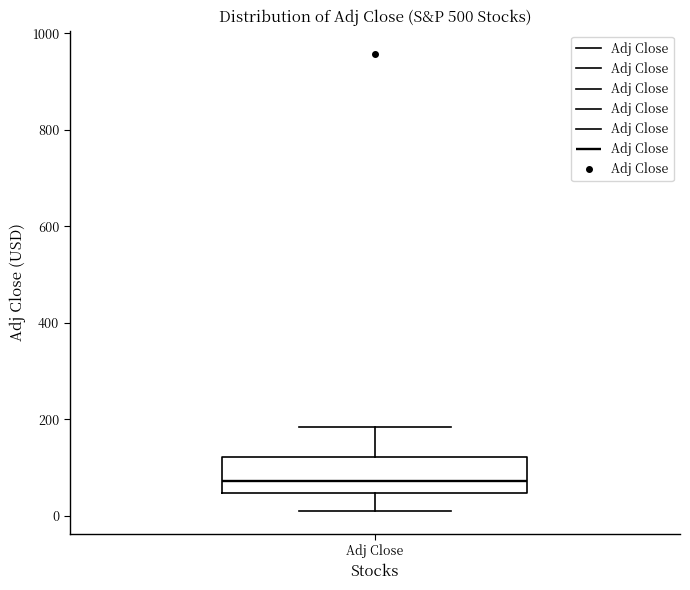

Read this box plot against the y-axis: the position of the median line, the range covered by the box, and the ends of both whiskers. The values are not printed on the chart, so give them approximately, as read against the axis.

median 80, box 40 to 120, whiskers 0 to 180